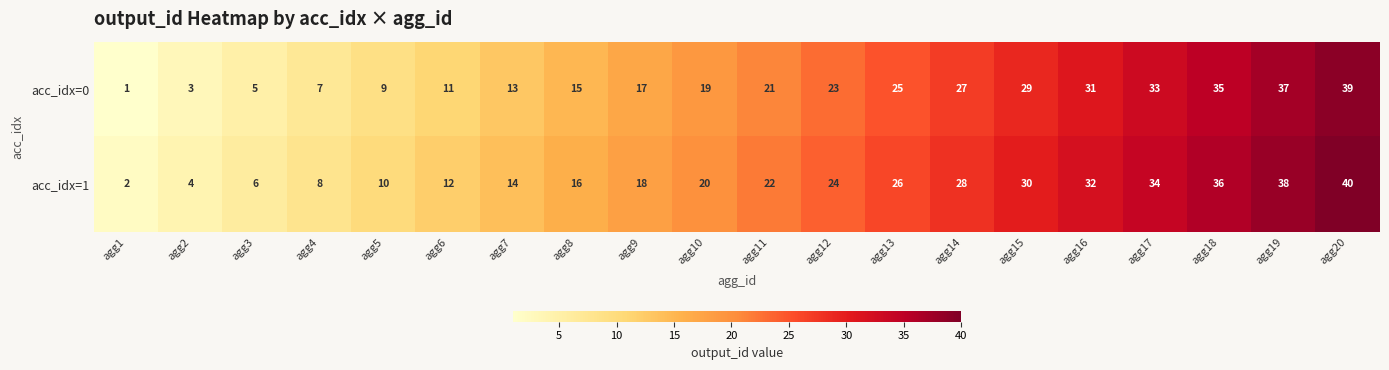

Rank the series by their maximum value, from lowest to highest.

acc_idx=0, acc_idx=1